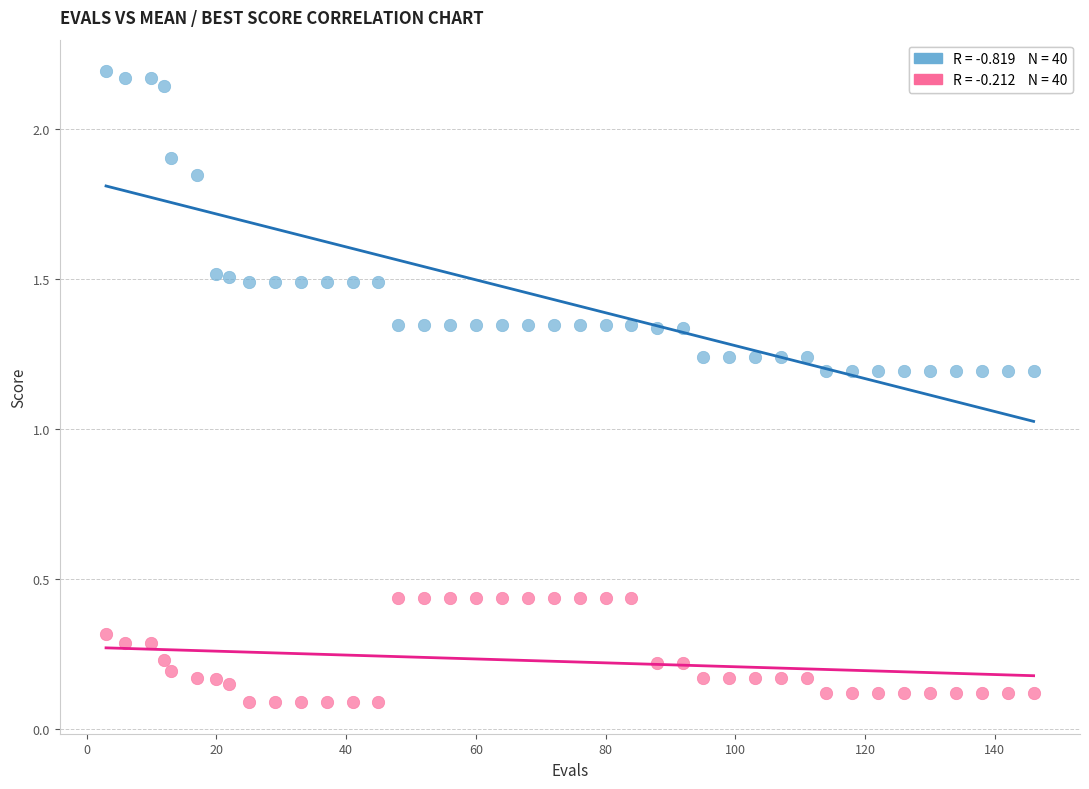

Across all data points, what is the range of X values (max minus min)?

143.0